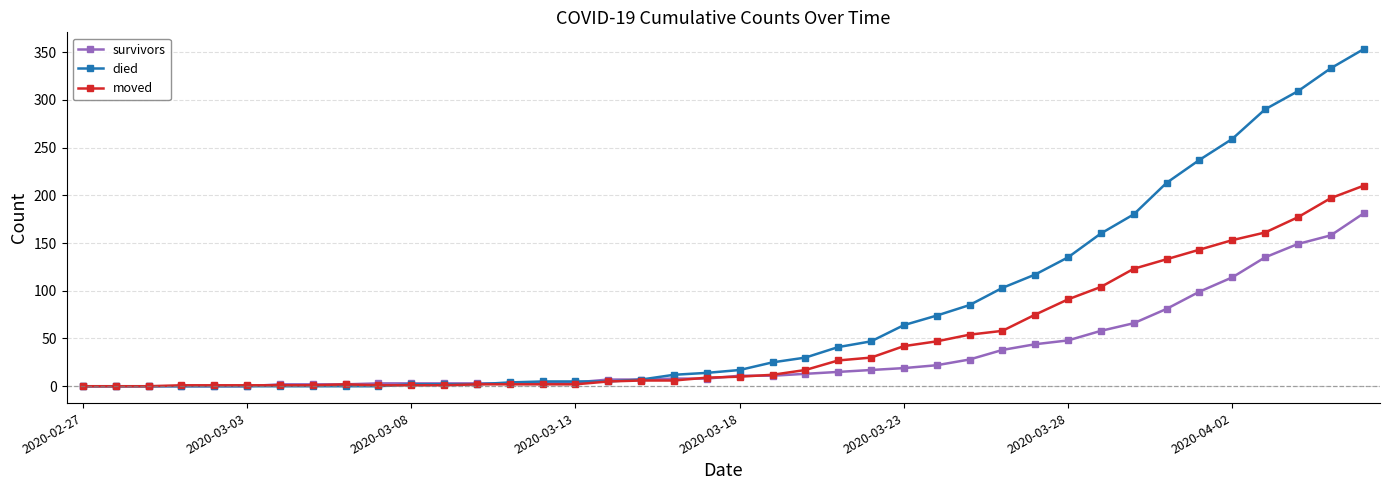

What is the maximum value for died?

353